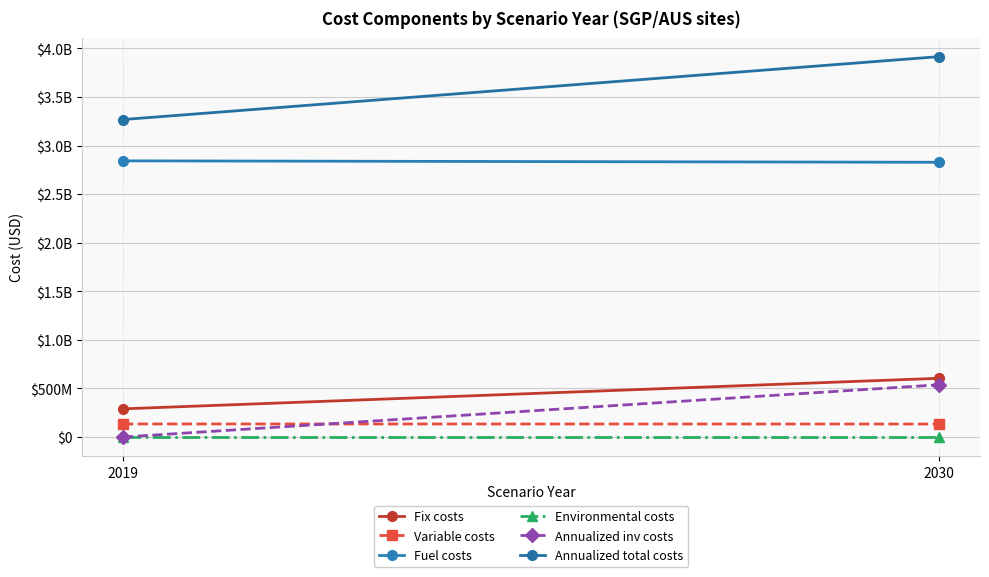

Reading left to right, list all the values displayed in this chart.

Fix costs: 290227671.6	605054304.1
Variable costs: 134737266.5	134106006.2
Fuel costs: 2842881826.7	2828107418.9
Environmental costs: 0.0	0.0
Annualized inv costs: 0.0	538231642.7
Annualized total costs: 3267846764.8	3915689192.9